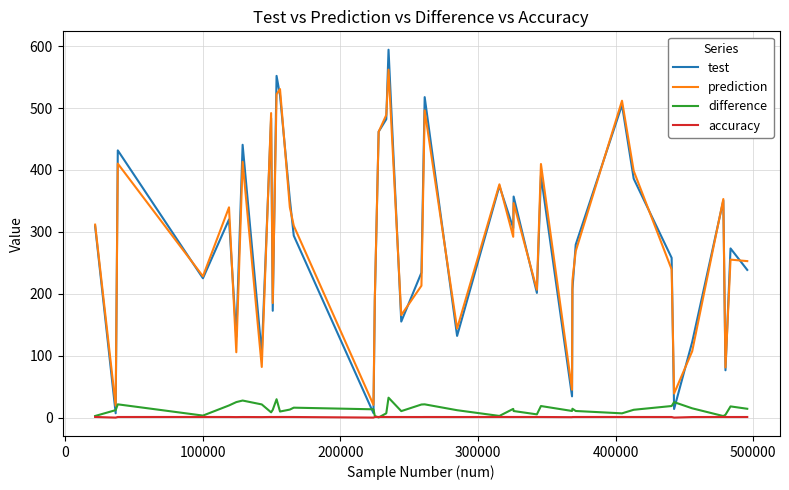

What is the maximum value shown in the chart?

594.3